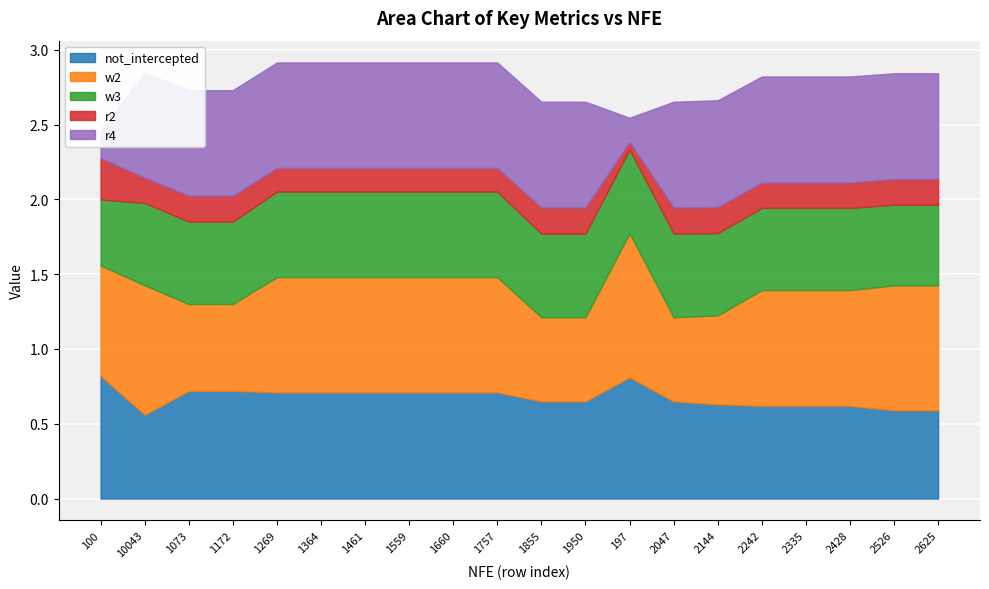

The r2 series shows 0.1 at 1950. True or false?

False